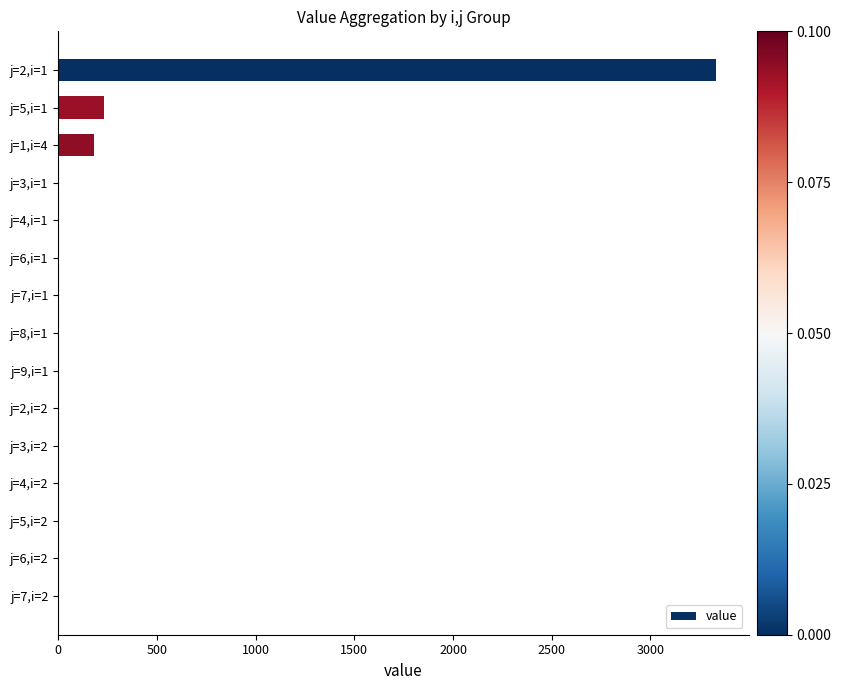

At which category does the chart reach its peak across all series?

j=2,i=1